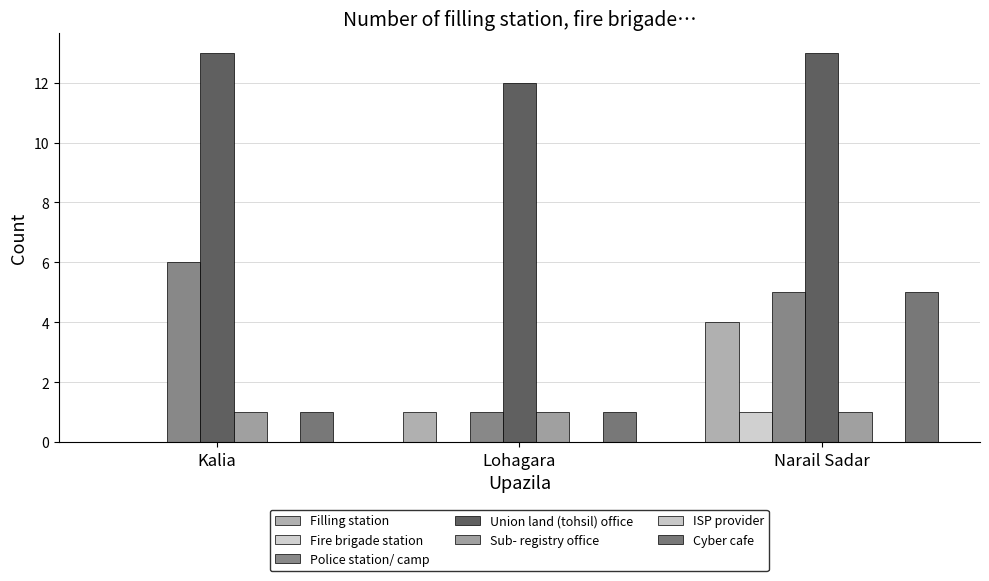

Which series has the largest total across all categories?

Union land (tohsil) office